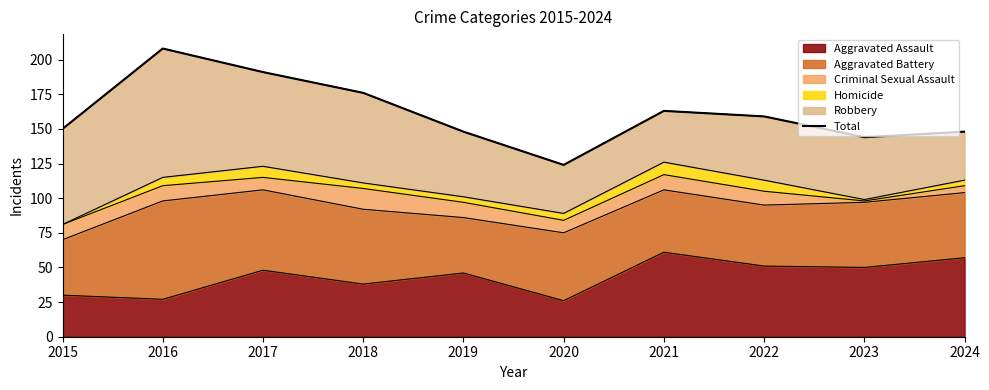

List the labels in order of value, largest first.

2016, 2017, 2018, 2021, 2022, 2015, 2019, 2024, 2023, 2020